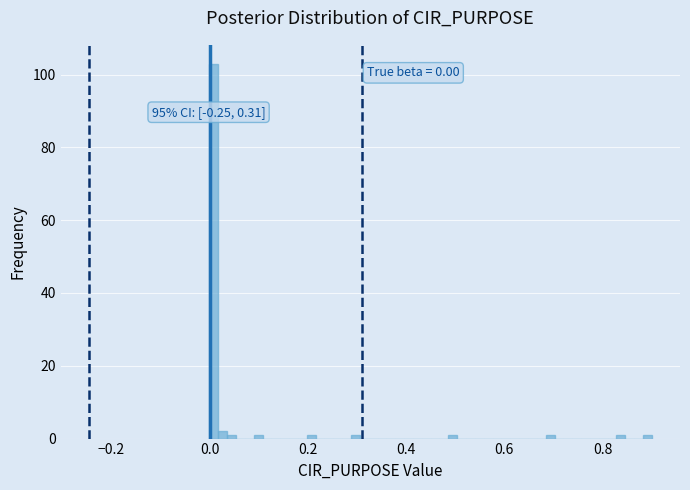

Around what value on the x-axis is the tallest bar? Give the approximate position of its centre, as read against the axis.

0.00